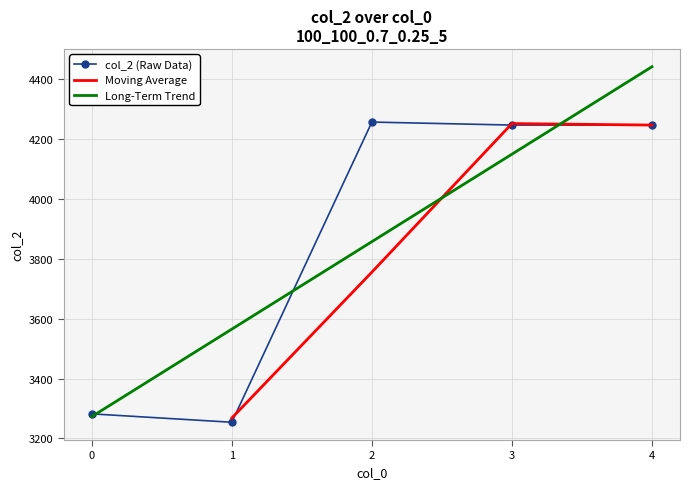

What is the greatest value displayed?

4256